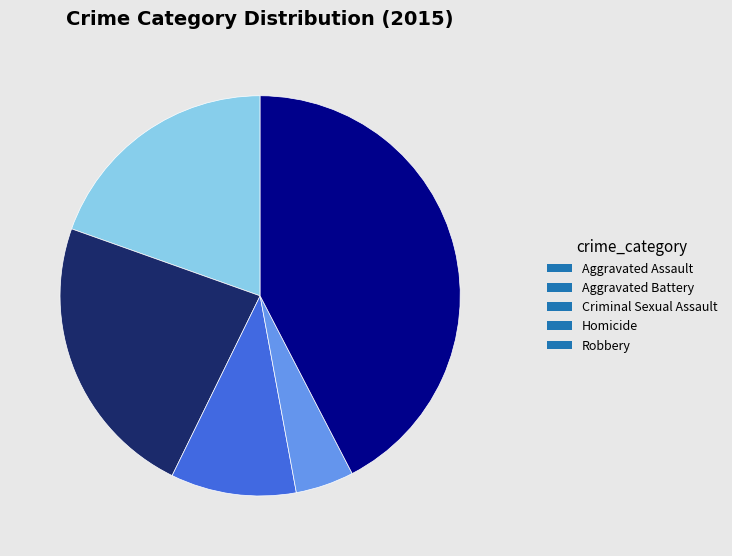

Between Robbery and Aggravated Assault, which is larger?

Robbery